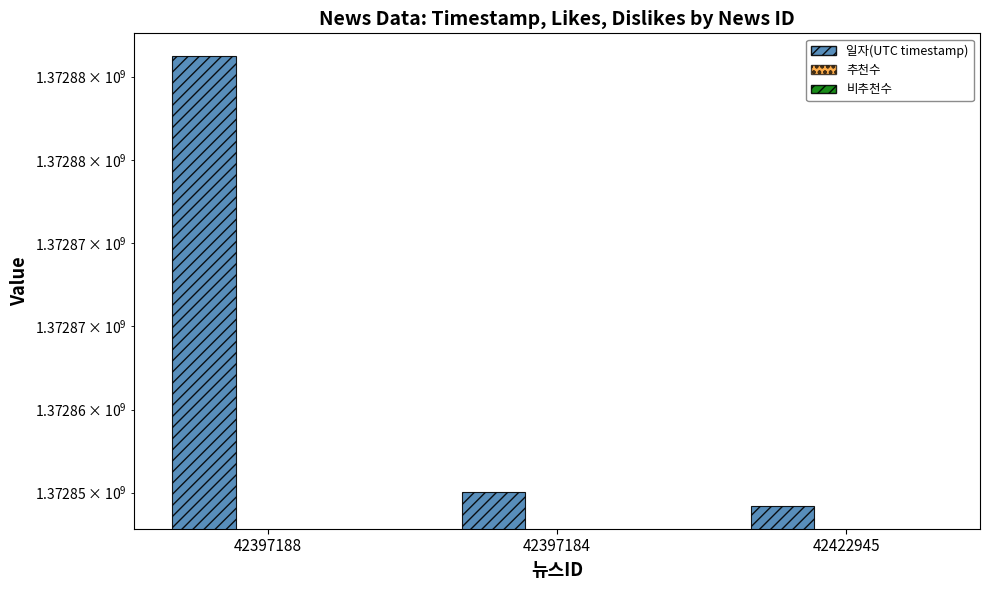

Where is 추천수 nearest to the value 0?

42397188